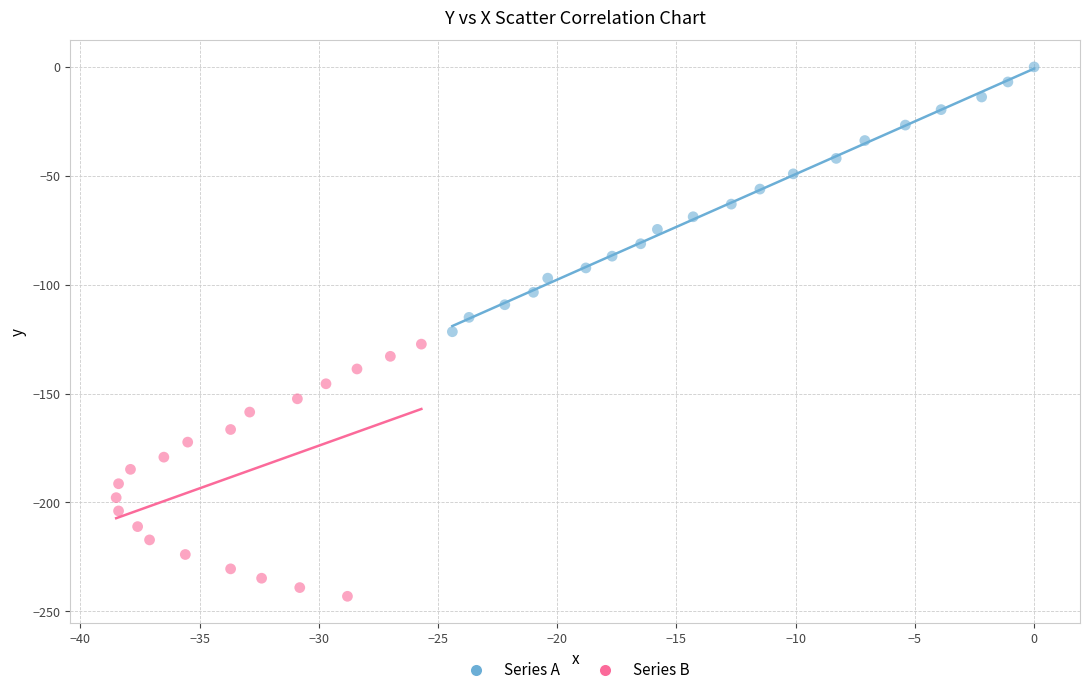

What are all the series names shown in the legend?

Series A, Series B